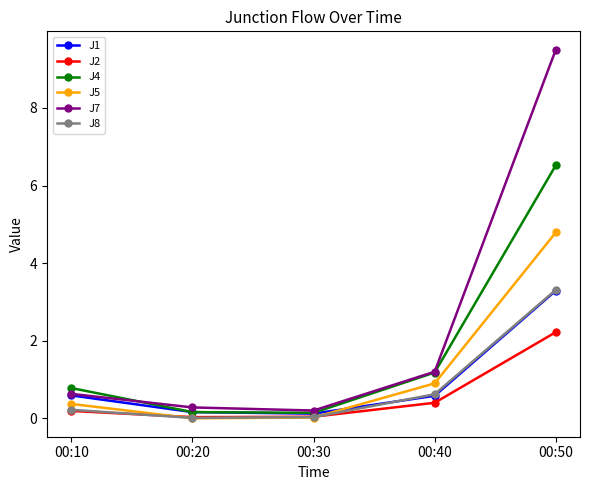

What is the difference between the maximum and minimum values in the J1 series?

3.2